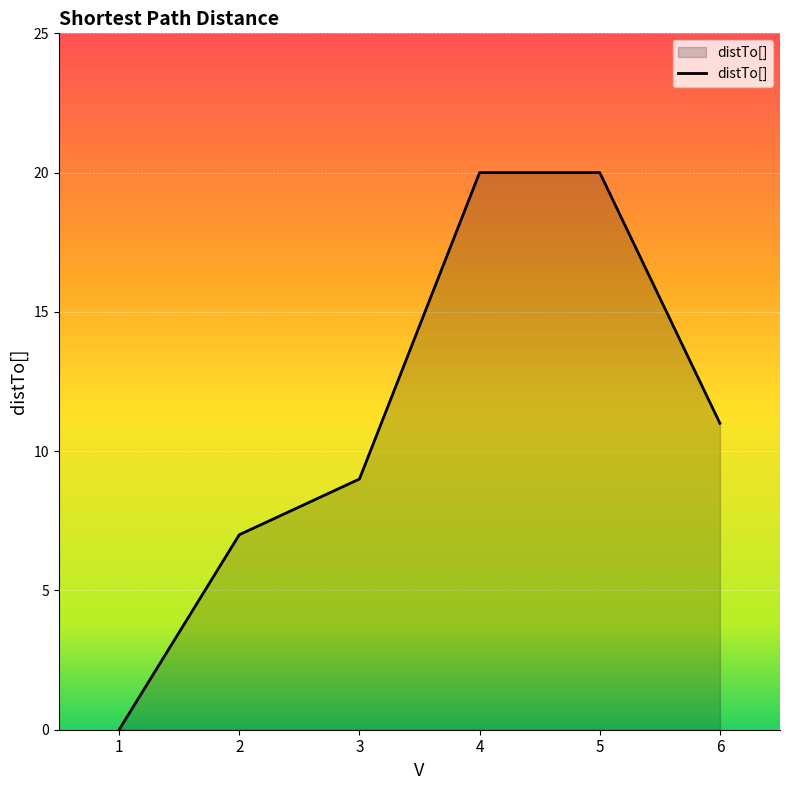

Approximately how many times larger is the value at 4 compared to 2?

2.9